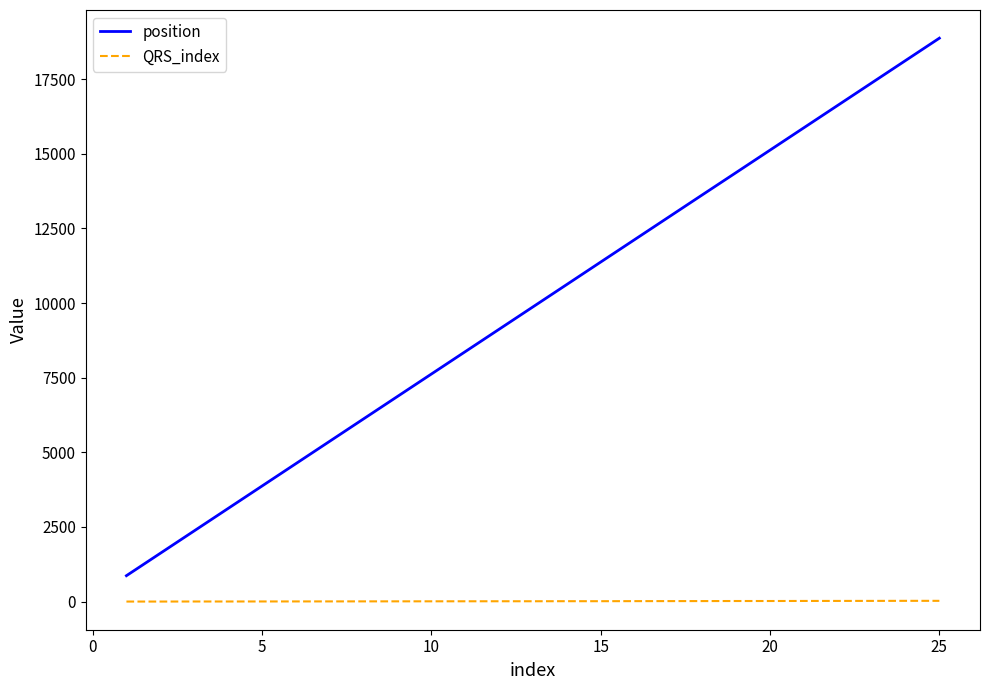

What is the difference between the maximum and minimum values in the position series?

17999